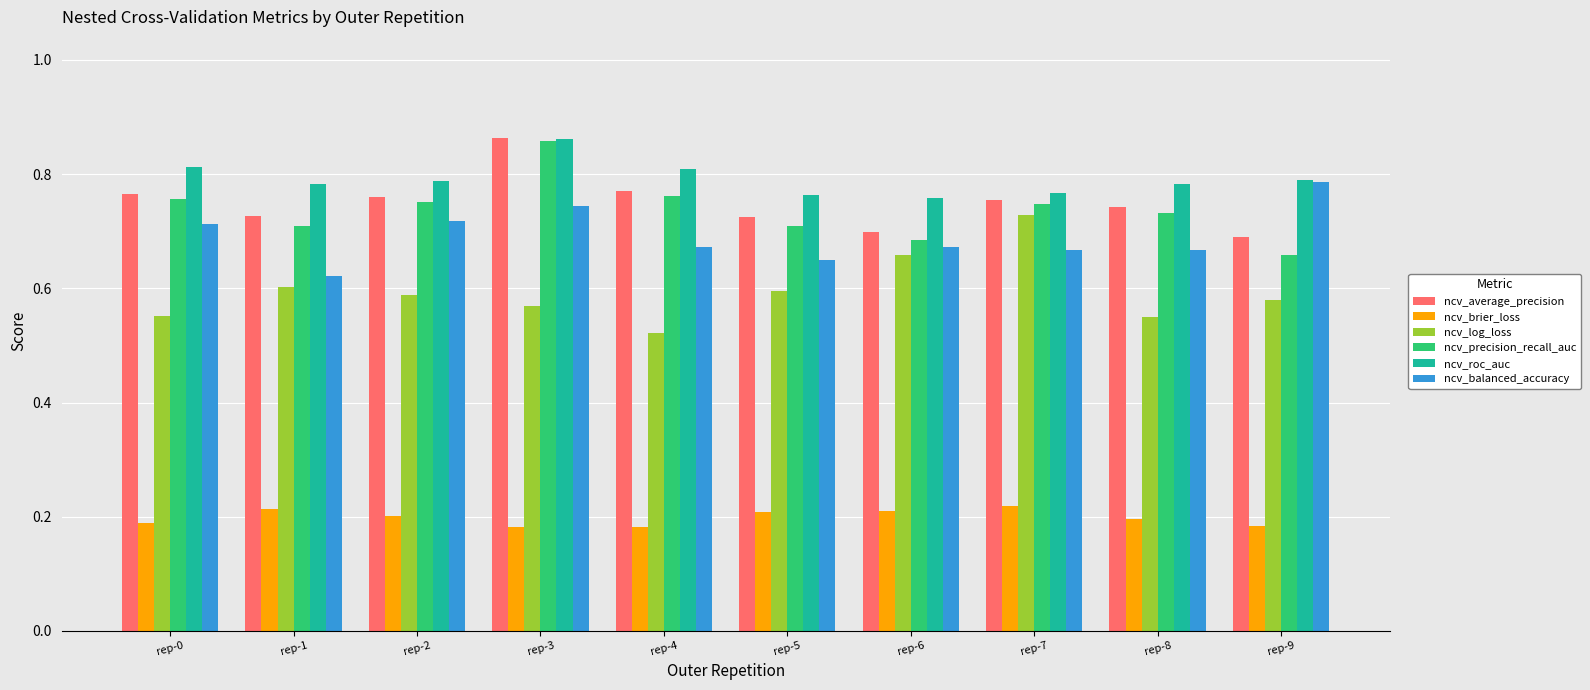

At which category does the chart reach its peak across all series?

rep-3